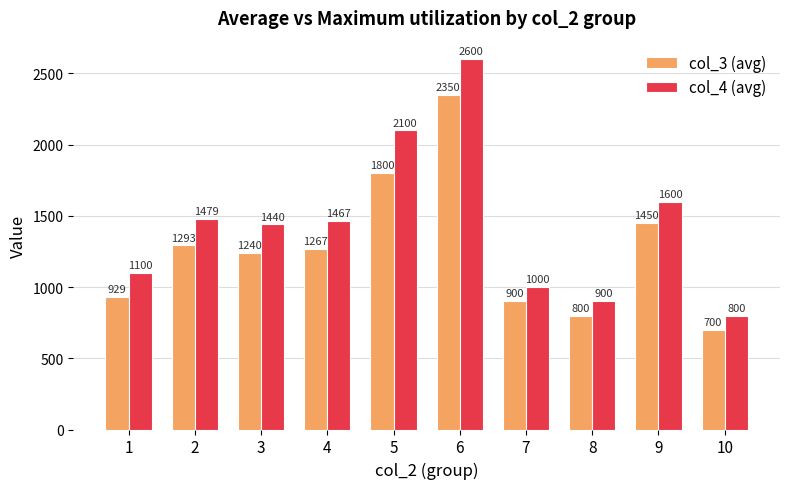

List the labels in order of col_4 (avg) value, largest first.

6, 5, 9, 2, 4, 3, 1, 7, 8, 10